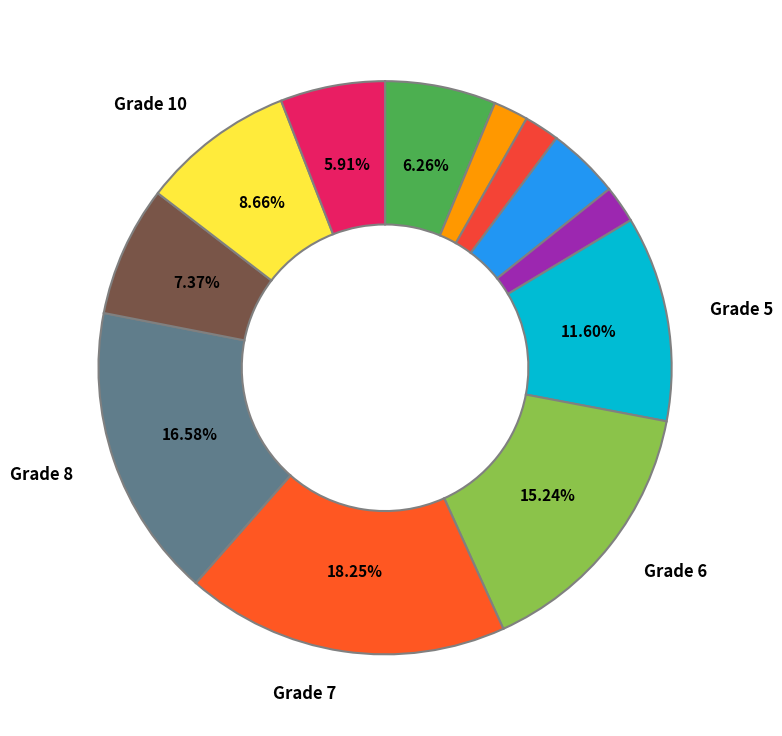

Count the number of slices in the pie.

12